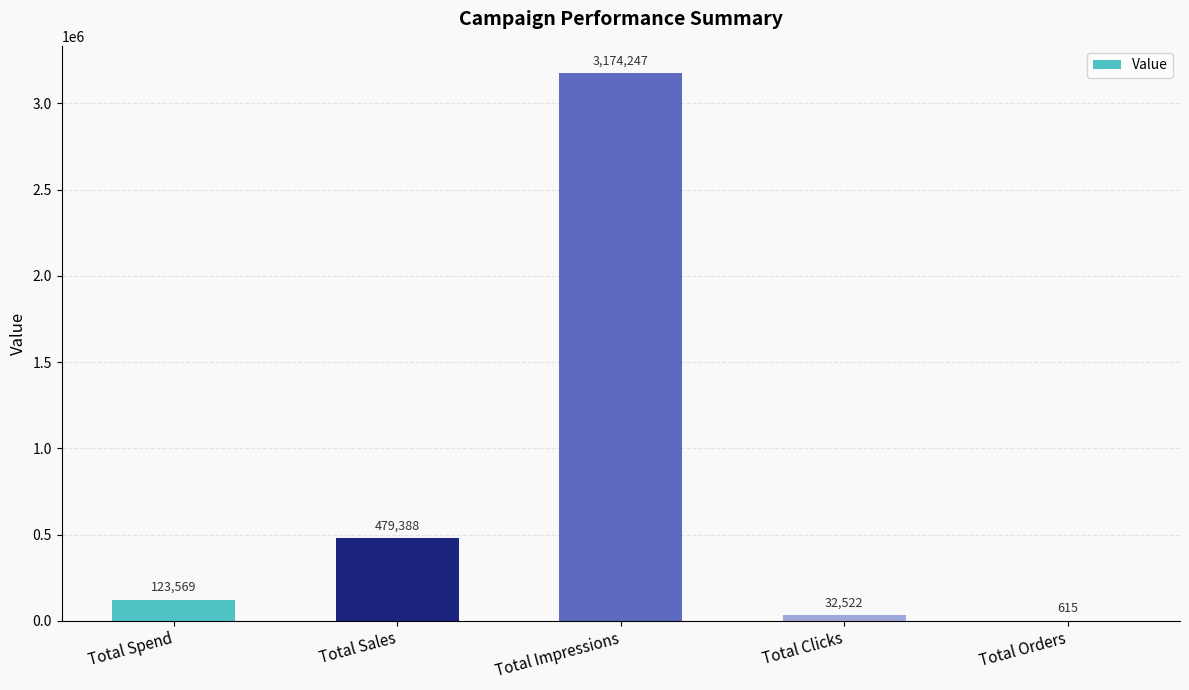

At which category does the chart reach its peak across all series?

Total Impressions